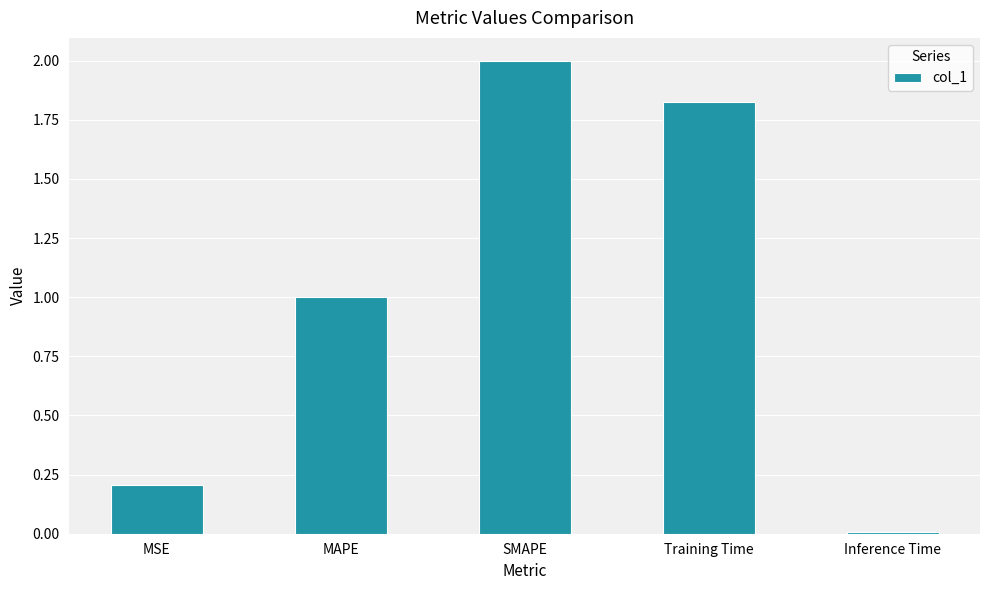

What is the difference between the second highest and second lowest values?

1.6